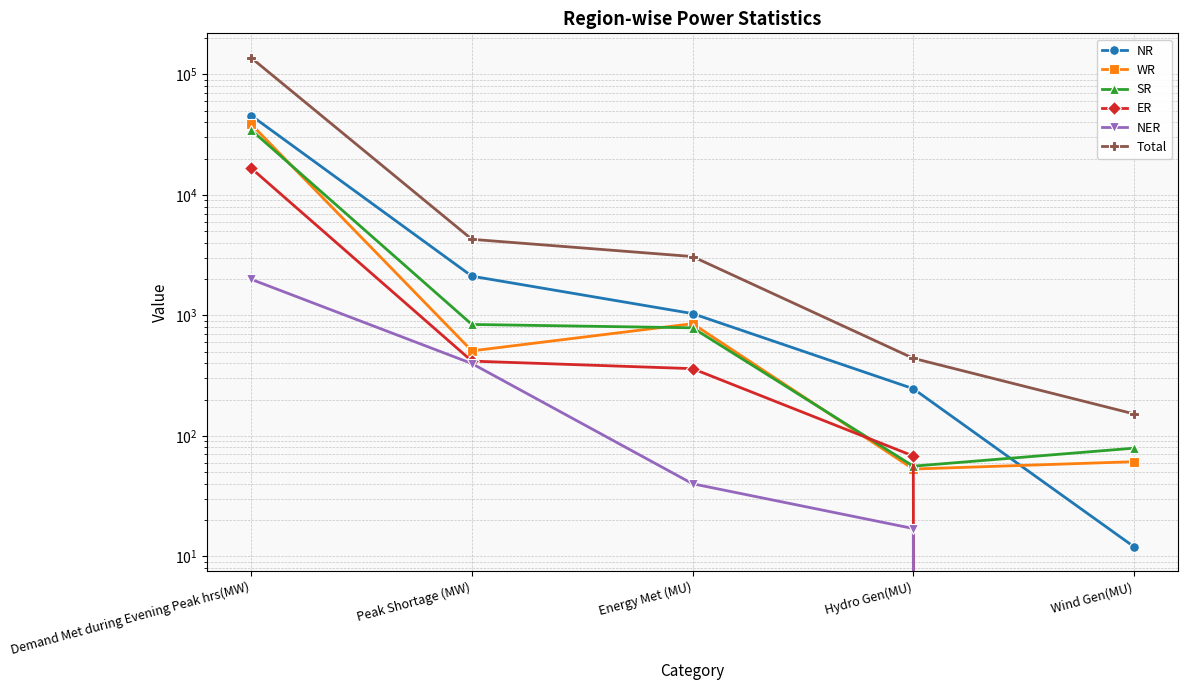

Which has a higher value, Wind Gen(MU) or Energy Met (MU)?

Energy Met (MU)